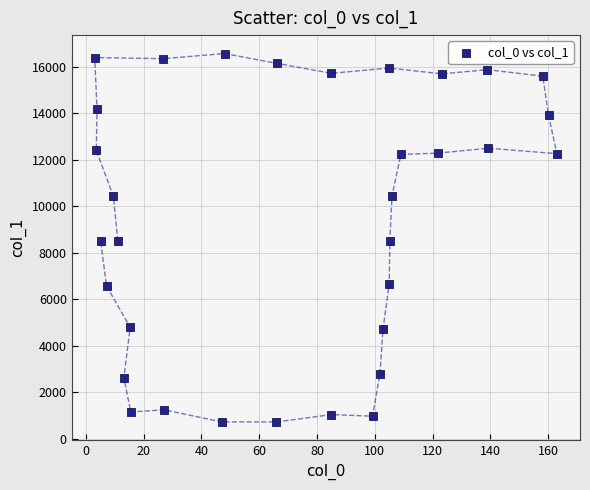

What is the range of Y values (max minus min)?

15840.5